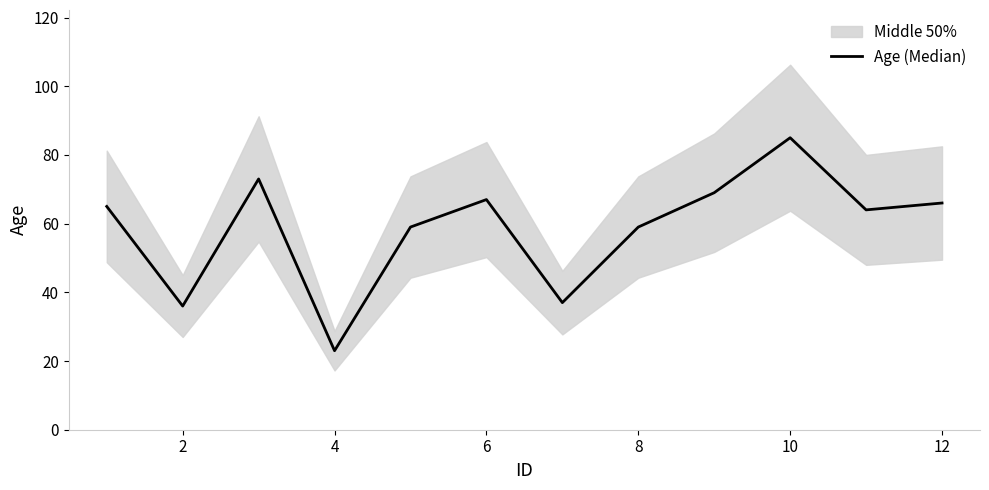

What is the maximum value shown in the chart?

85